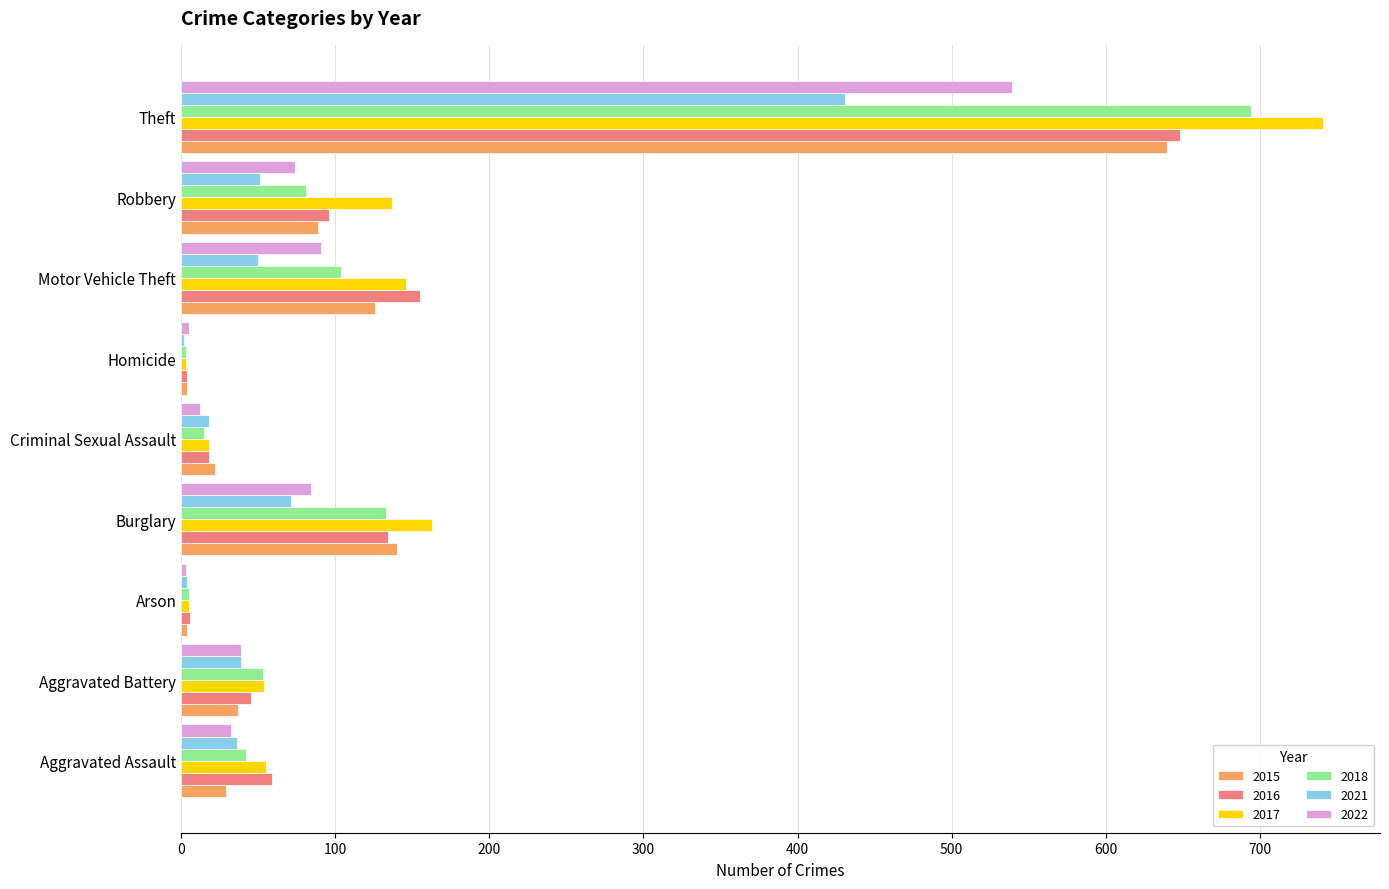

What is the maximum value for 2022?

539